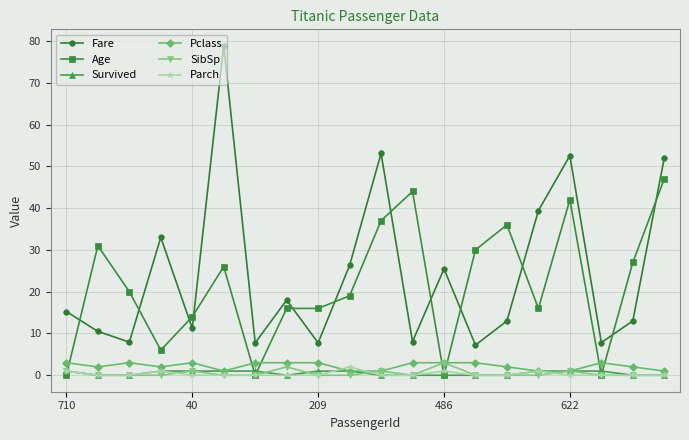

Is this an area chart (filled region under the line)?

No